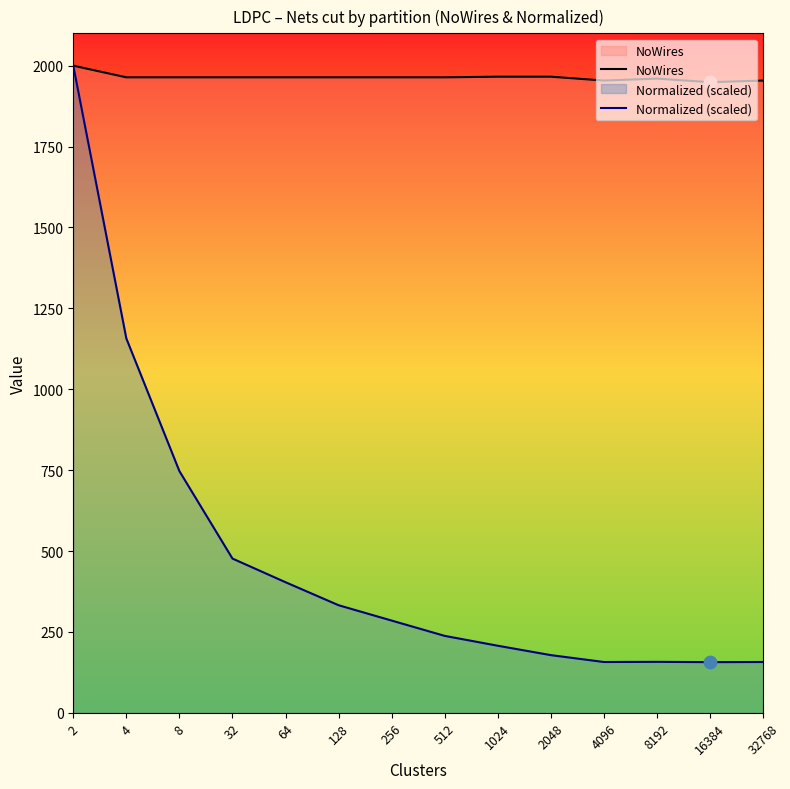

What are all the series names shown in the legend?

NoWires, Normalized (scaled)